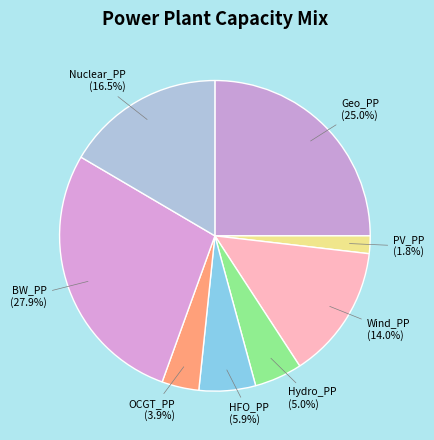

What is the smallest slice in the pie chart?

PV_PP